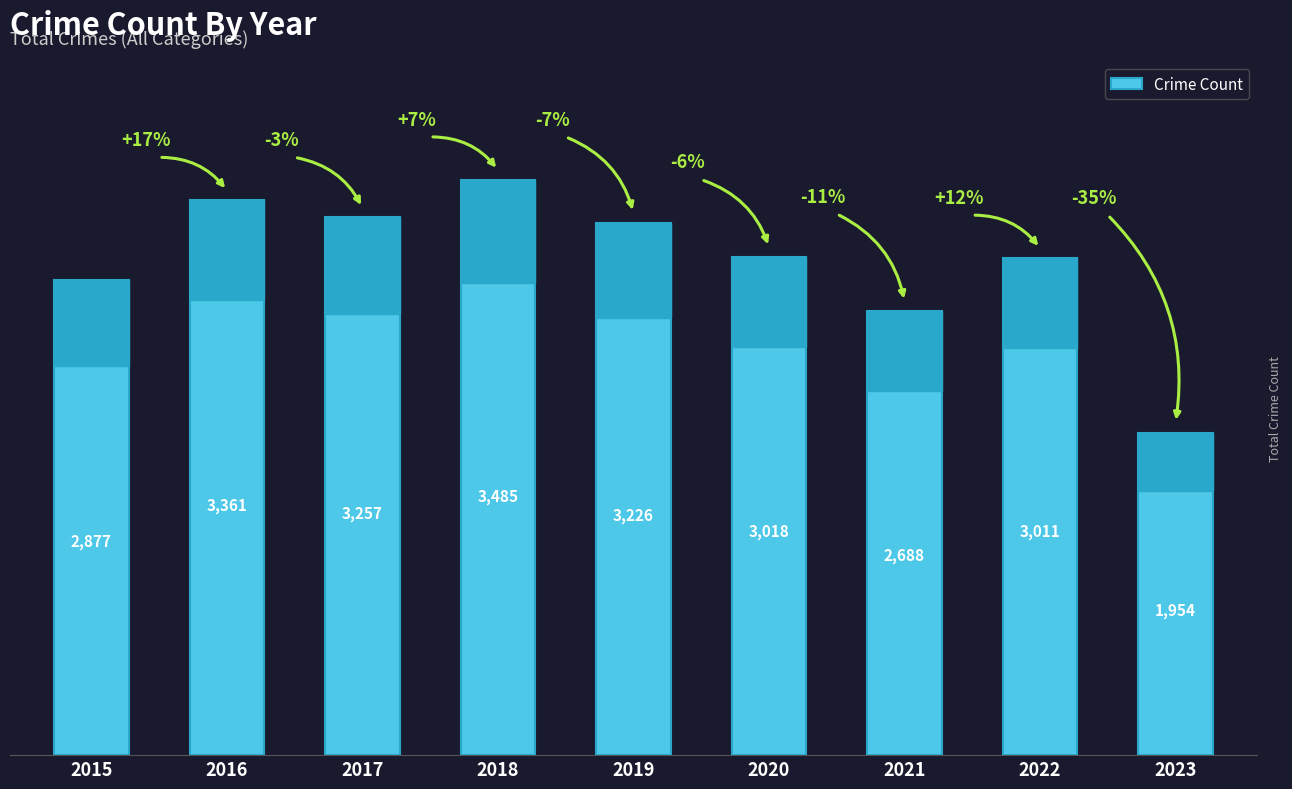

What is the value of the 3rd bar from the left?

3257